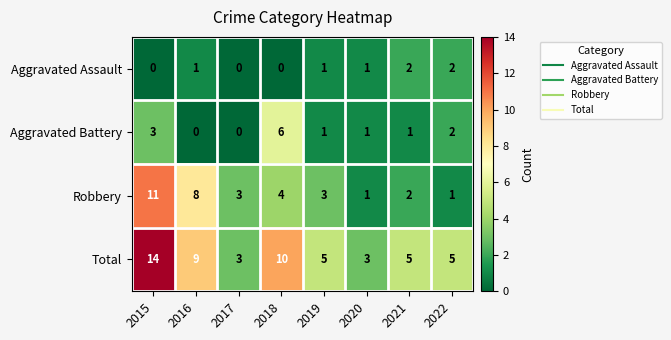

List the series in order of their peak value, highest first.

Total, Robbery, Aggravated Battery, Aggravated Assault